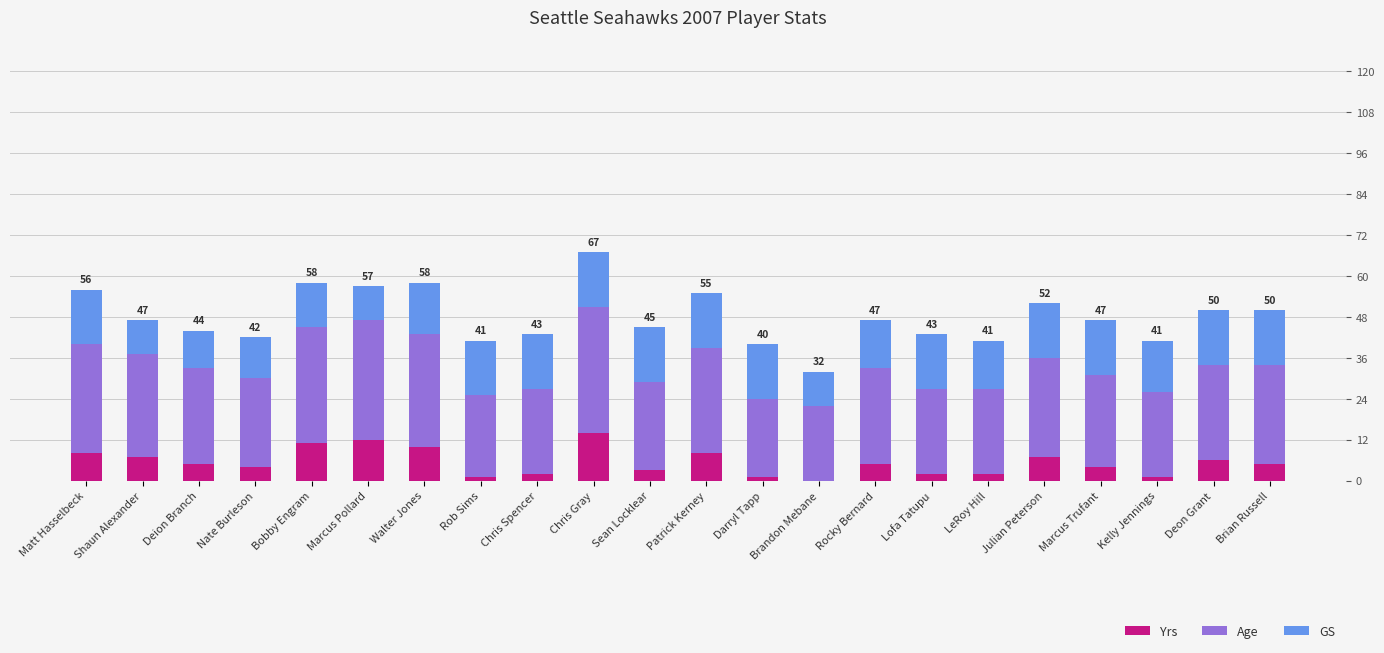

At which category is the sum across all series the highest?

Chris Gray